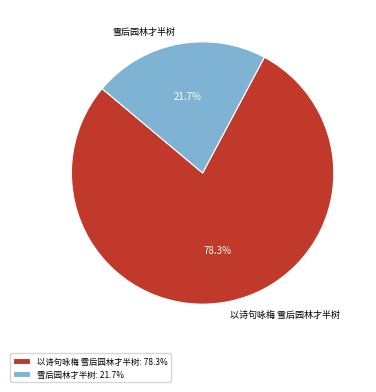

To the nearest percent, what is the average slice percentage?

50%